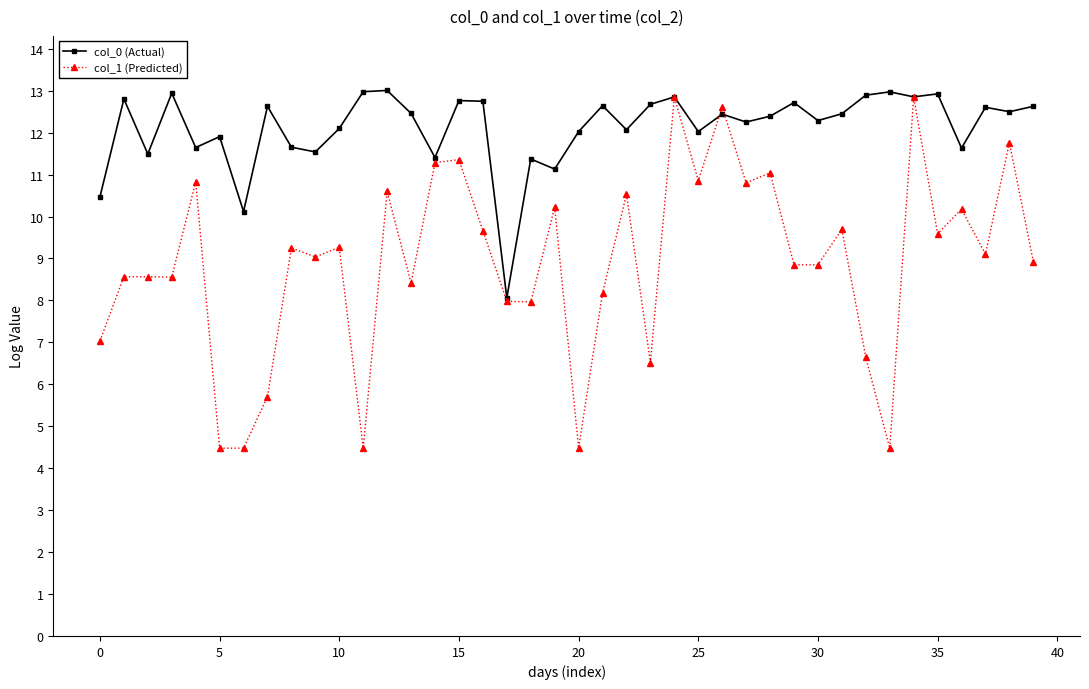

What is the smallest value displayed?

4.5